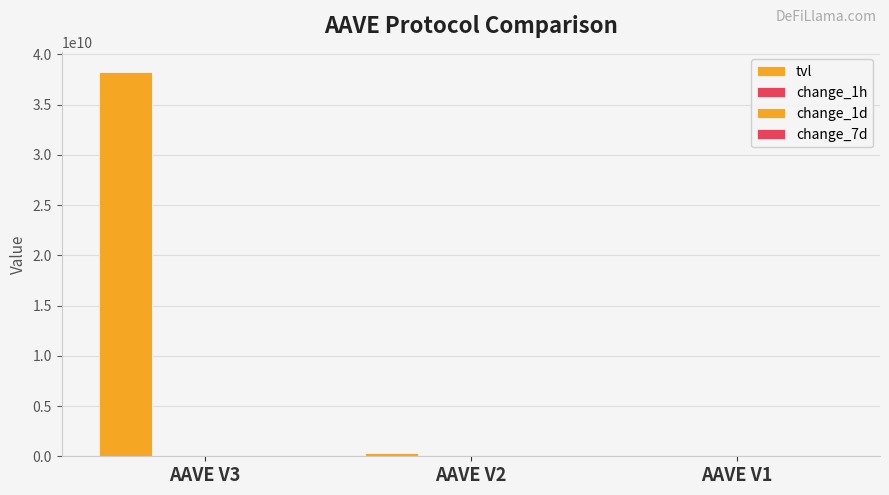

What is the approximate value of change_1d at AAVE V2?

-3.7